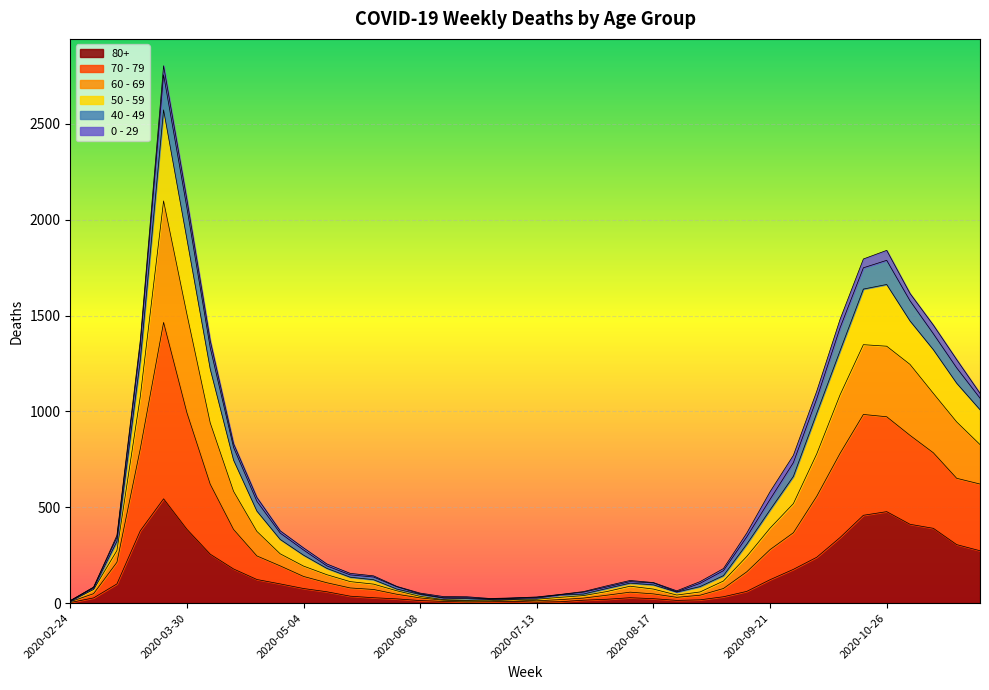

The 70 - 79 series shows 71 at 2020-03-02. True or false?

True